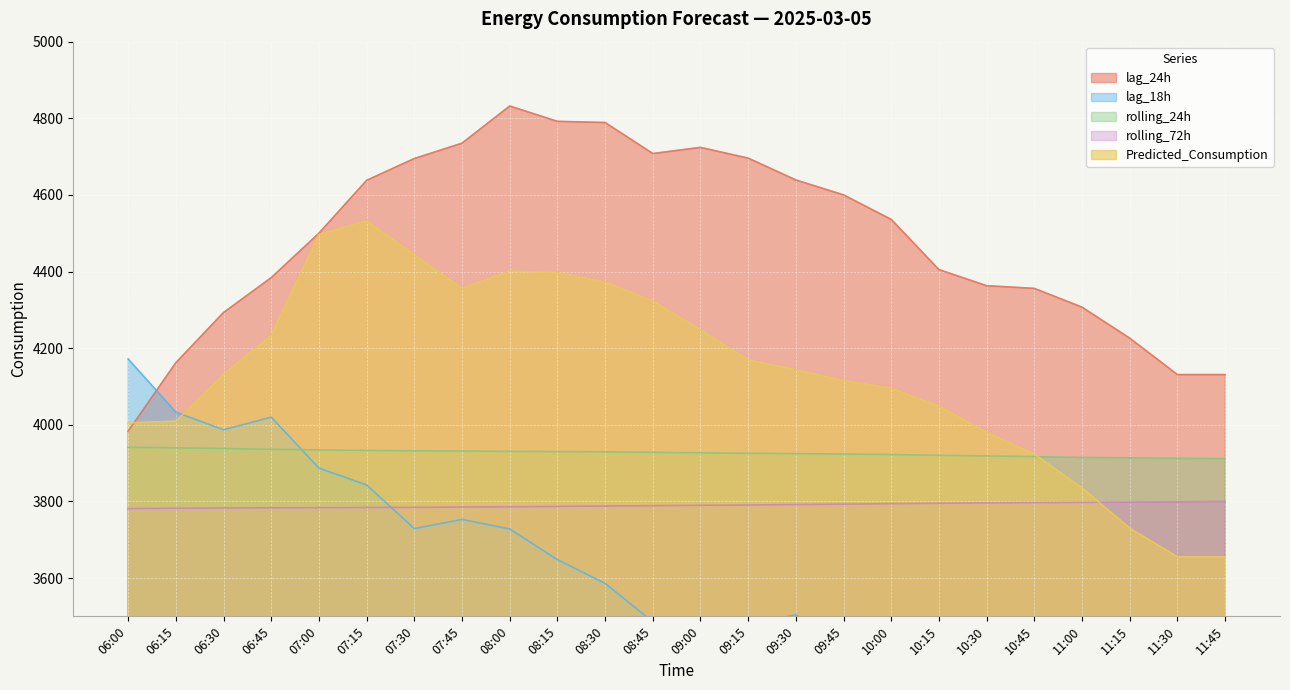

Where does the Predicted_Consumption series first go above 4143?

06:45